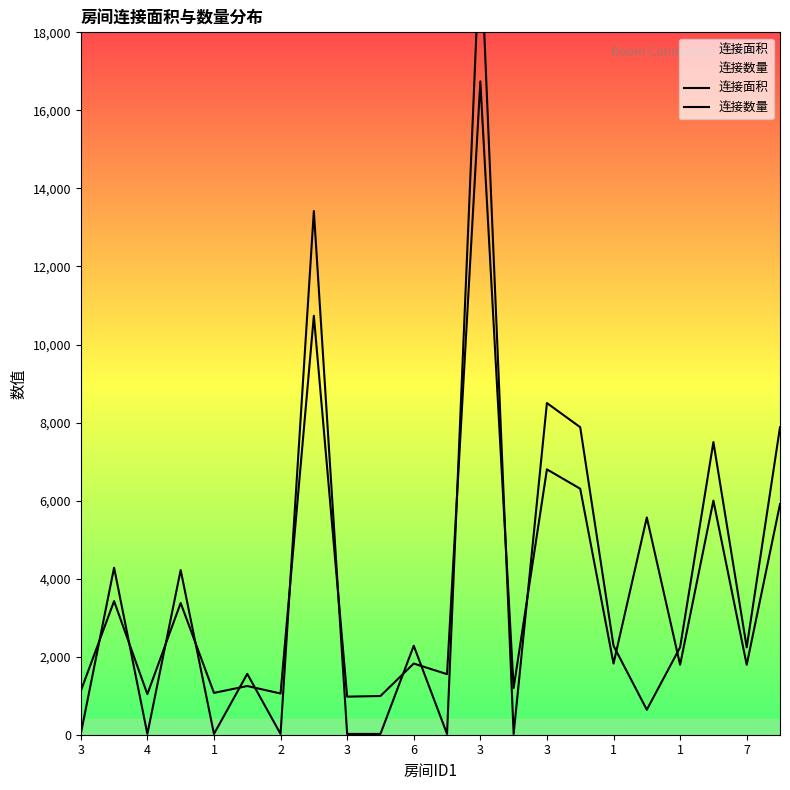

Is it true that 连接面积 equals 10736 at 3?

True